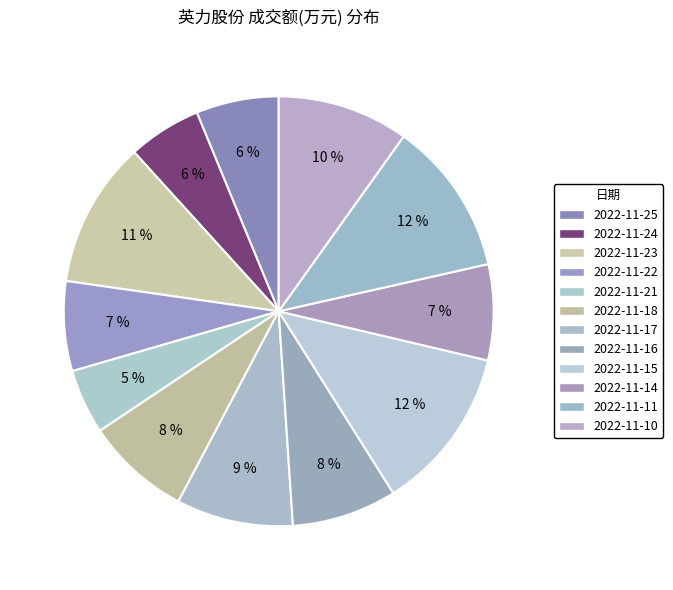

To the nearest percent, what is the difference between the largest and smallest slice percentages?

7%